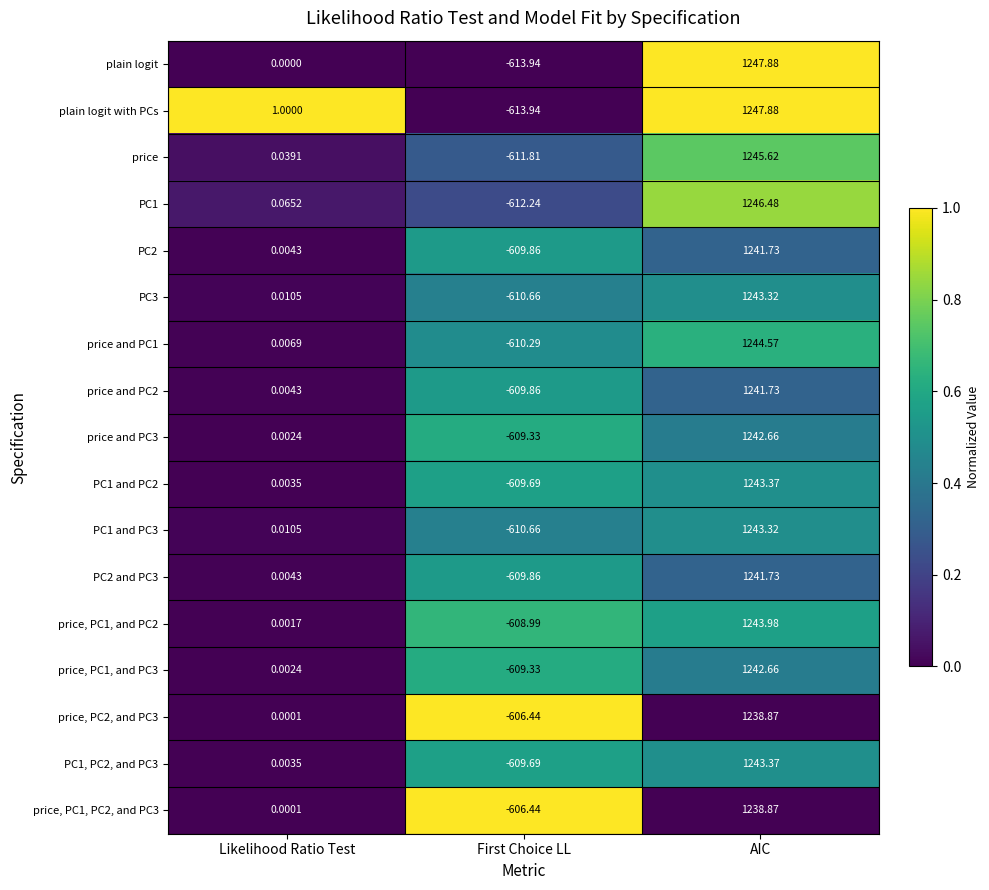

At which category is the sum across all series the highest?

AIC